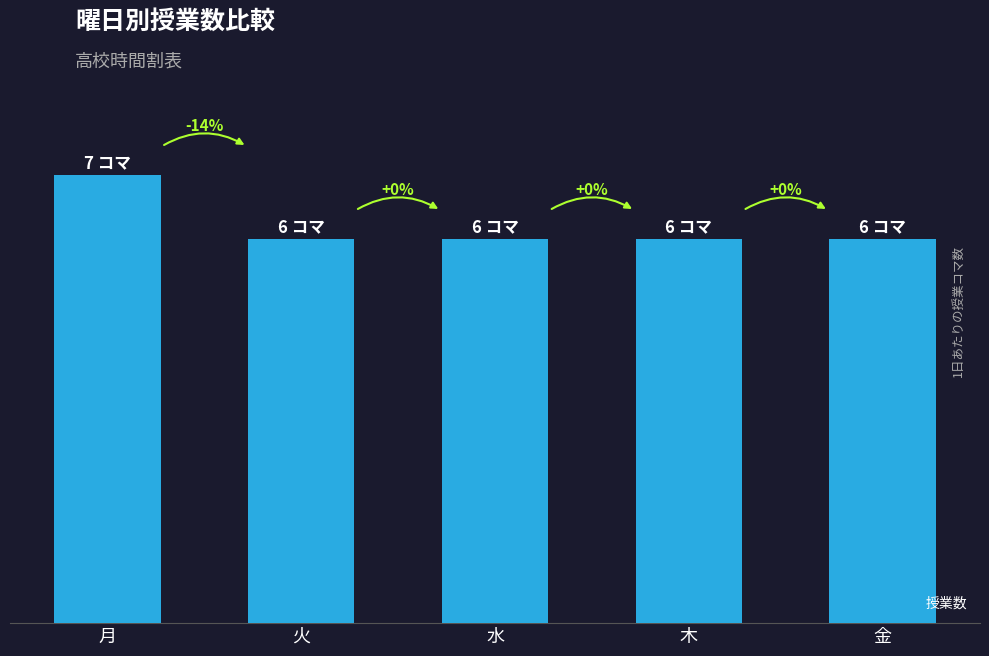

What is the maximum value shown in the chart?

7